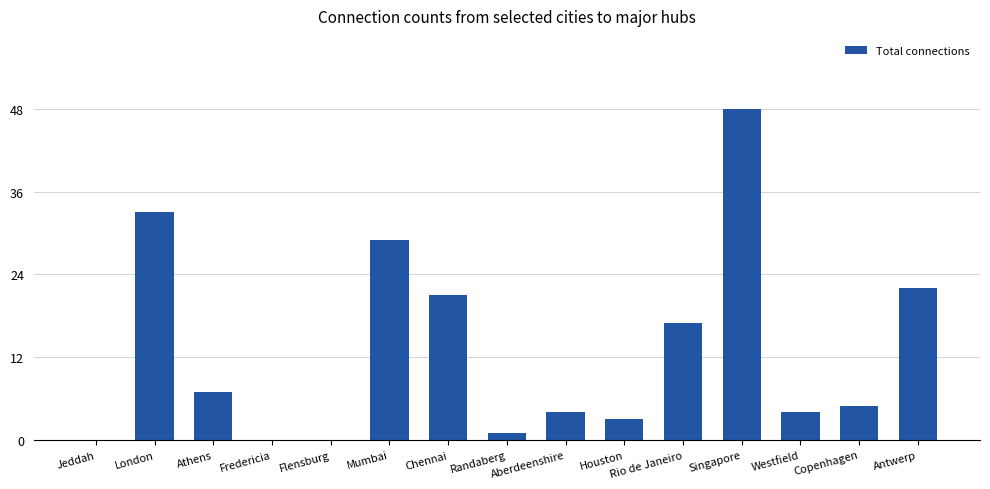

Reading left to right, extract all data points from this chart.

0	33	7	0	0	29	21	1	4	3	17	48	4	5	22